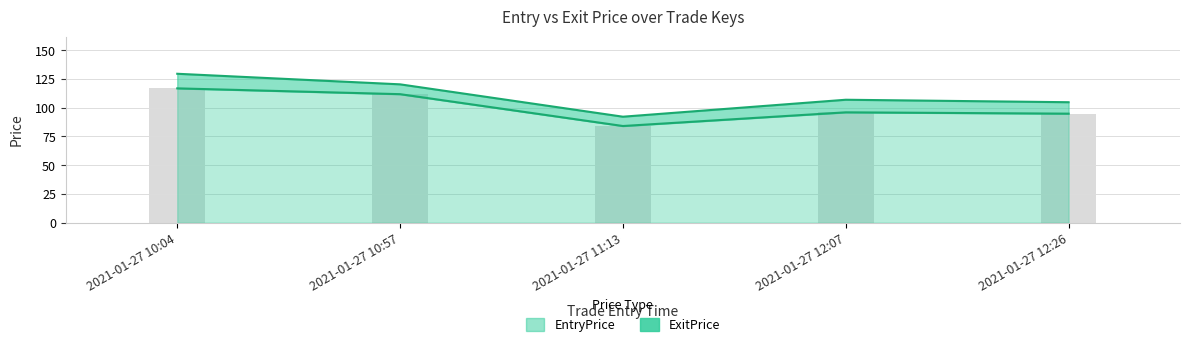

At how many categories does at least one series exceed 84?

5